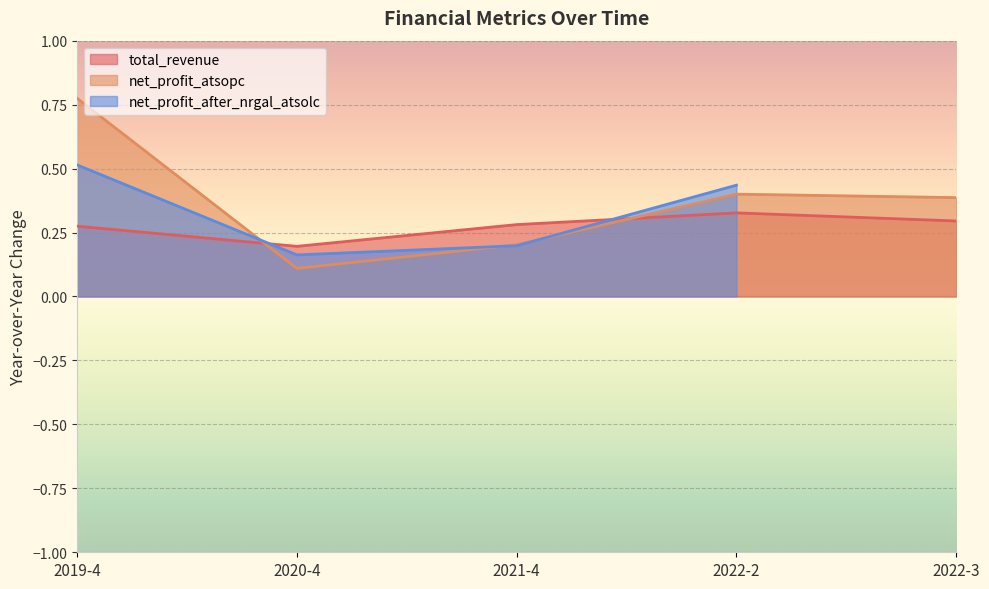

True or false: net_profit_atsopc has a value of 0.8 at 2019-4.

True